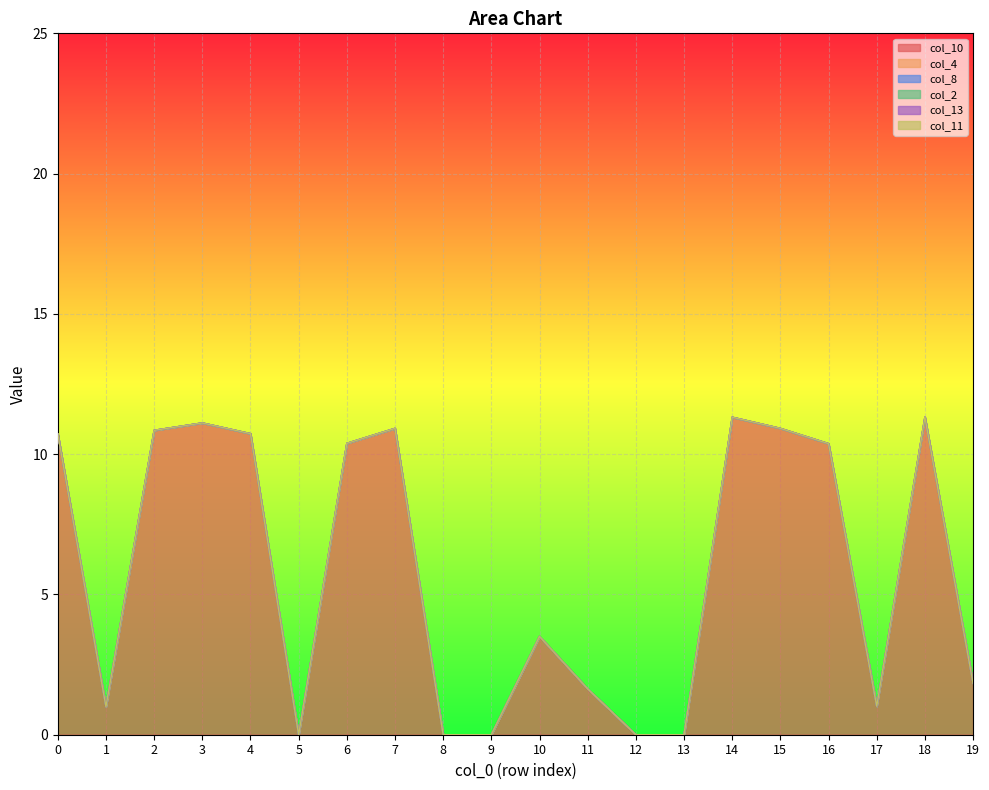

Reading left to right, transcribe all the data shown in this chart.

col_10: 10.7	1.0	10.9	11.1	10.7	0.0	10.4	10.9	0.0	0.0	3.5	1.6	0.0	0.0	11.3	10.9	10.4	1.0	11.3	1.8
col_4: 0.0	0.0	0.0	0.0	0.0	0.0	0.0	0.0	0.0	0.0	0.0	0.0	0.0	0.0	0.0	0.0	0.0	0.0	0.0	0.0
col_8: 0.0	0.0	0.0	0.0	0.0	0.0	0.0	0.0	0.0	0.0	0.0	0.0	0.0	0.0	0.0	0.0	0.0	0.0	0.0	0.0
col_2: 0.0	0.0	0.0	0.0	0.0	0.0	0.0	0.0	0.0	0.0	0.0	0.0	0.0	0.0	0.0	0.0	0.0	0.0	0.0	0.0
col_13: 0.0	0.0	0.0	0.0	0.0	0.0	0.0	0.0	0.0	0.0	0.0	0.0	0.0	0.0	0.0	0.0	0.0	0.0	0.0	0.0
col_11: 0.0	0.0	0.0	0.0	0.0	0.0	0.0	0.0	0.0	0.0	0.0	0.0	0.0	0.0	0.0	0.0	0.0	0.0	0.0	0.0